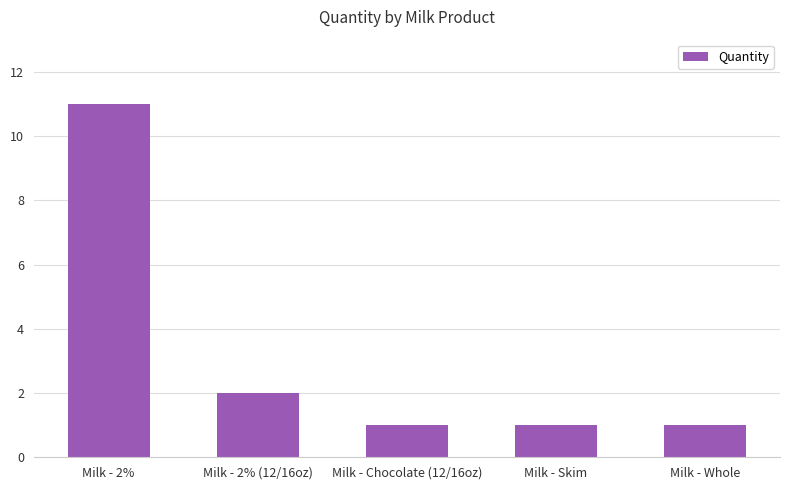

What position from the right is Milk - 2% (12/16oz)?

4